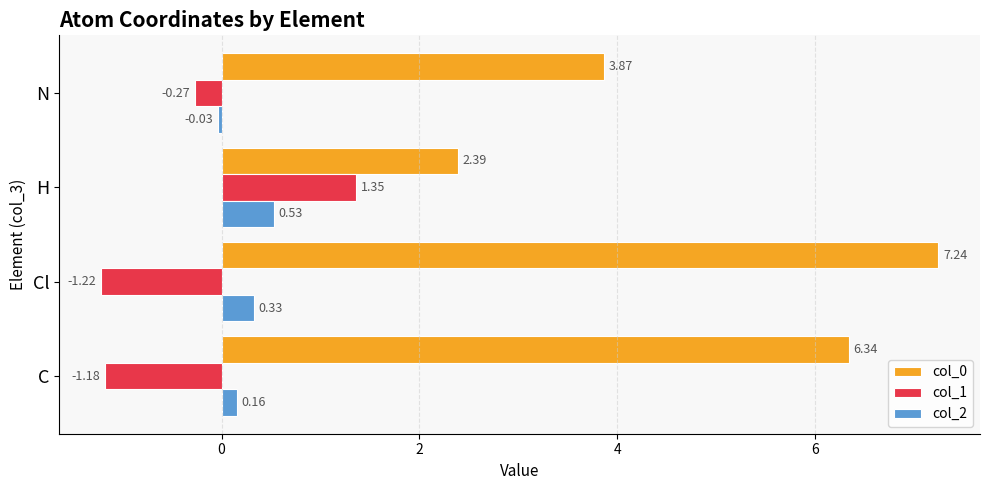

What is the difference between the second highest and minimum values in the col_2 series?

0.4